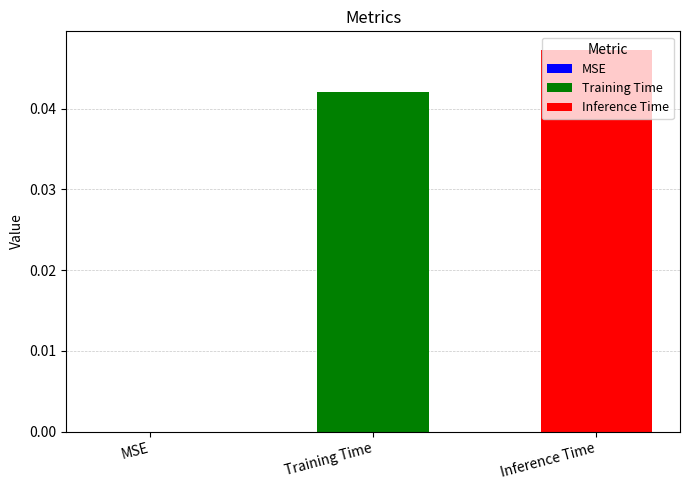

Does the chart contain any negative values?

No